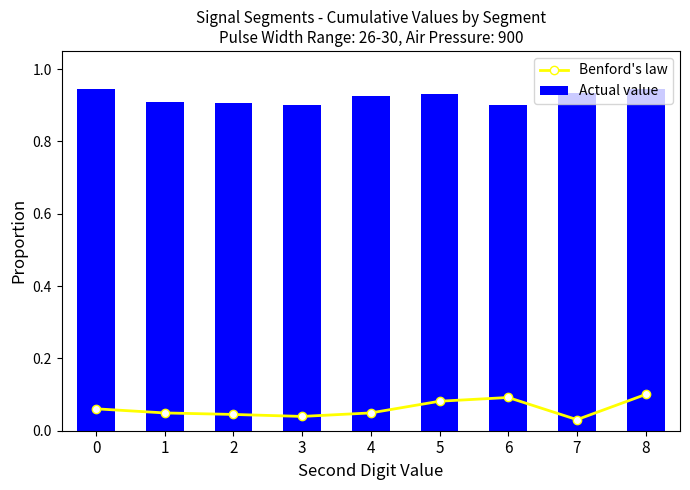

At which label is Actual value closest to 0?

6